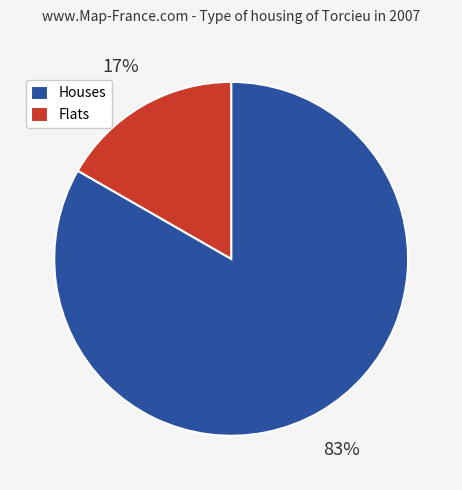

Rank the categories by value from lowest to highest.

Flats, Houses